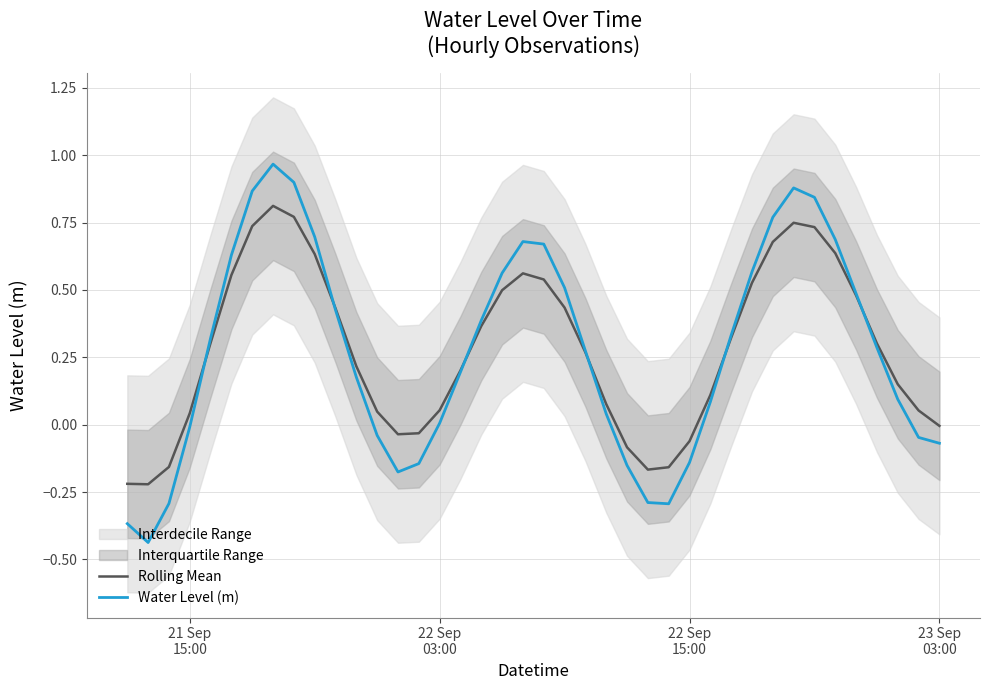

At how many categories does at least one series exceed 0?

30